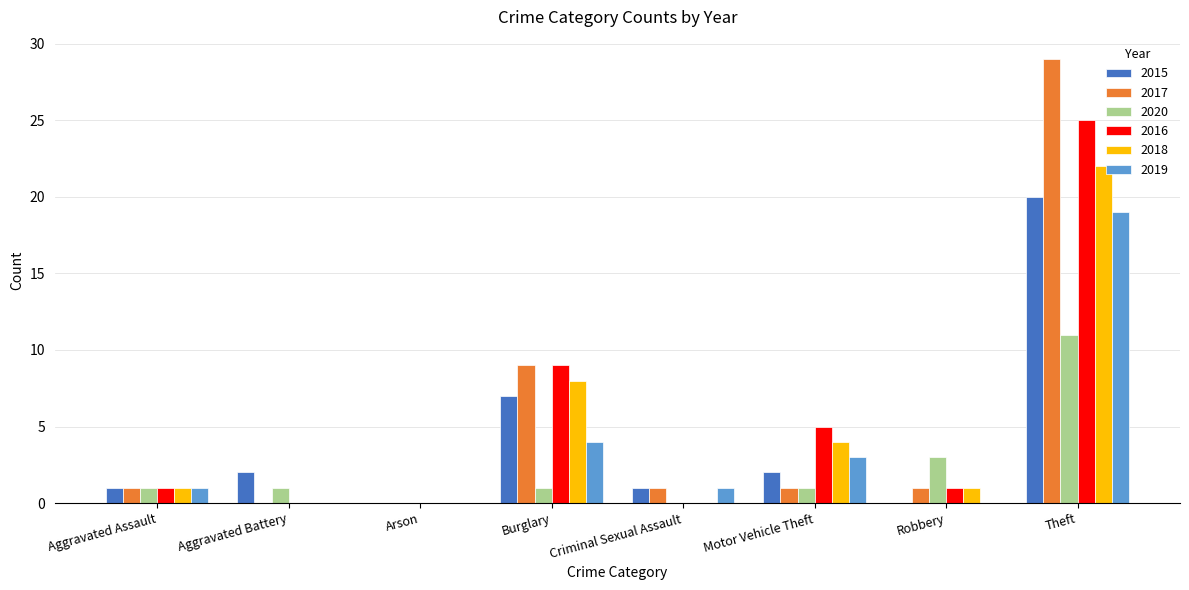

True or false: 2019 has a value of 3 at Motor Vehicle Theft.

True